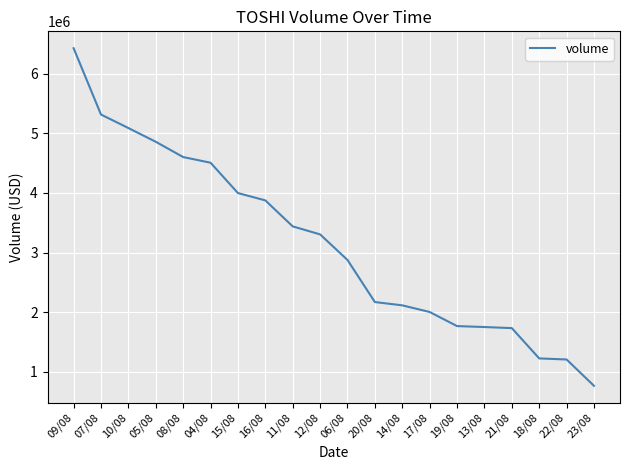

What is the minimum value shown in the chart?

766910.2